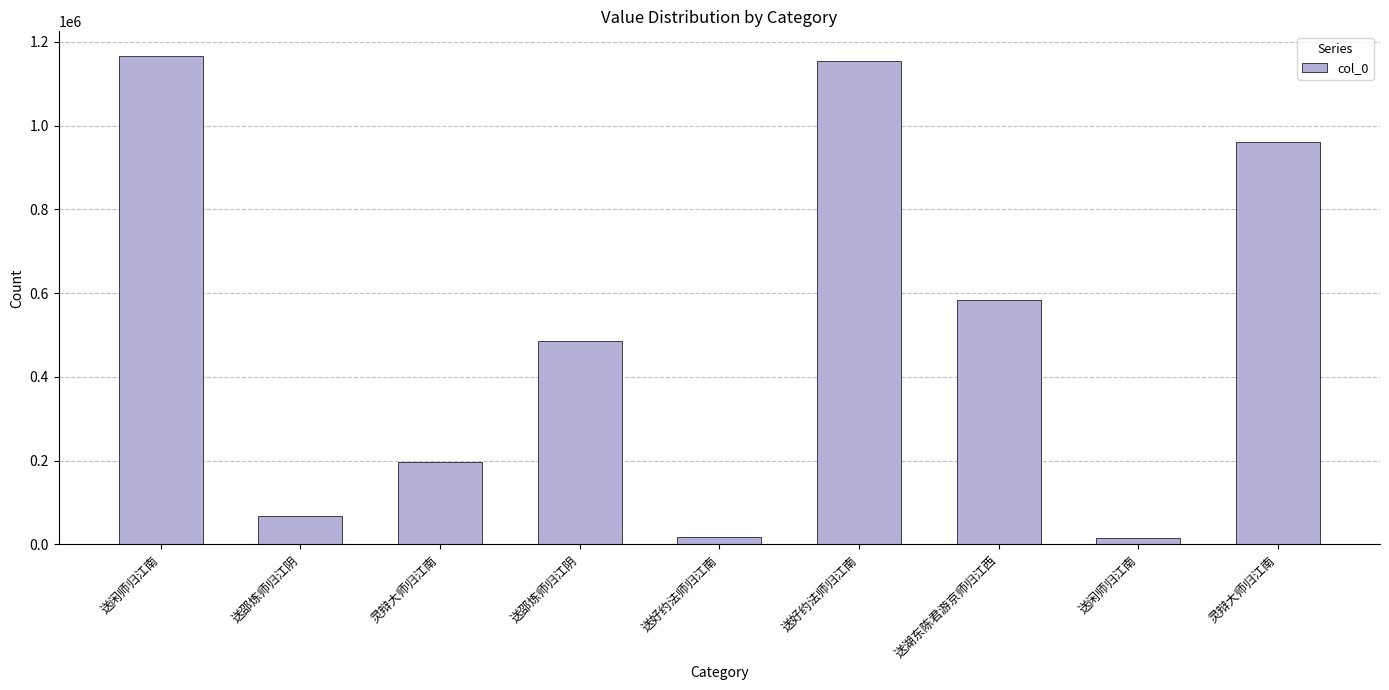

How many values are below 485886?

4